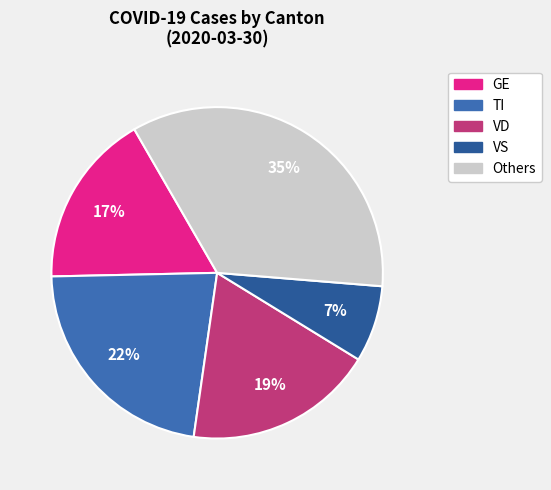

How many slices are in this pie chart?

5